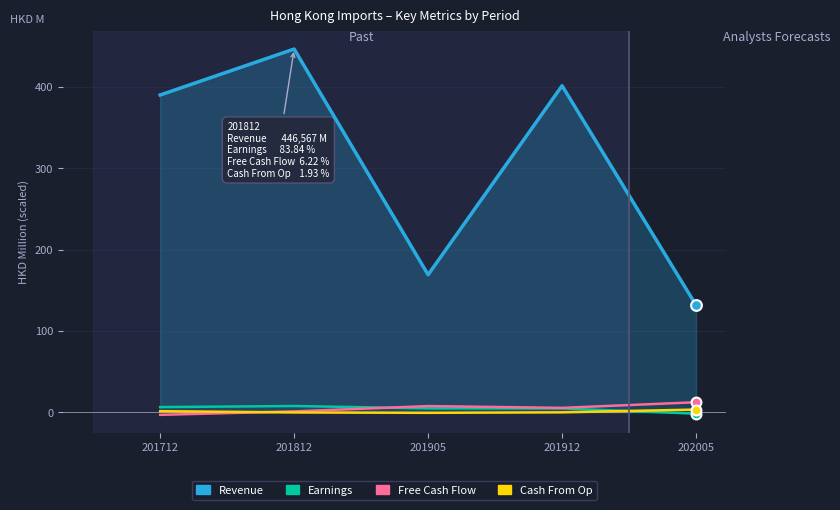

What is the total value across all series at 201905?

180.8